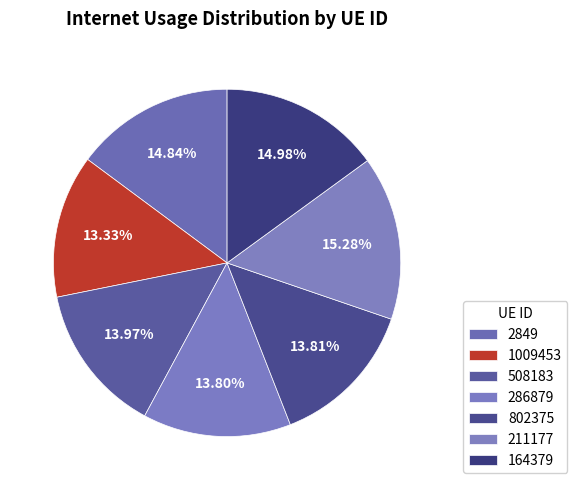

What percentage is the 508183 slice, to the nearest percent?

14%